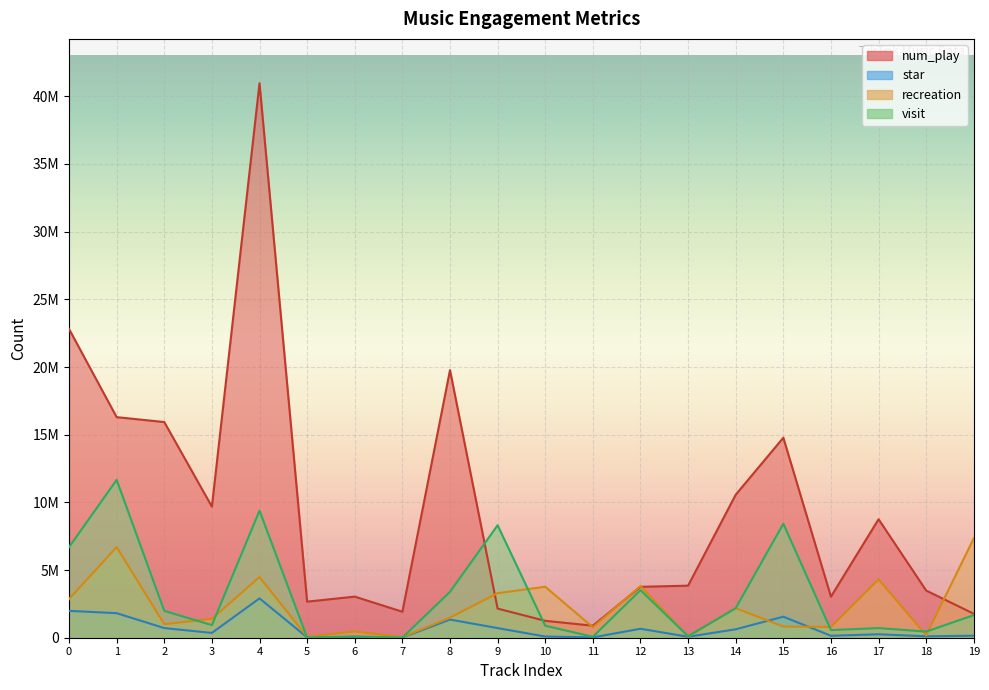

Reading left to right, what are all the values shown in this chart?

num_play: 22809471	16296020	15934269	9682627	40964628	2664721	3037624	1920048	19769754	2151548	1248331	886596	3760927	3846771	10567674	14777428	3033576	8753935	3484065	1769353
star: 1986304	1813727	712074	355174	2907702	26368	41732	12408	1342047	711206	88073	22784	662227	70243	622966	1553955	143792	255071	103842	148484
recreation: 2855595	6694822	997954	1396669	4478910	61936	459698	40205	1480496	3291298	3766383	773333	3821622	75875	2179509	821917	796891	4314310	177573	7349119
visit: 6691989	11660244	1980082	929709	9387314	10399	100158	4639	3388693	8309214	884689	70114	3514797	108829	2183676	8422778	564166	711430	454098	1666708